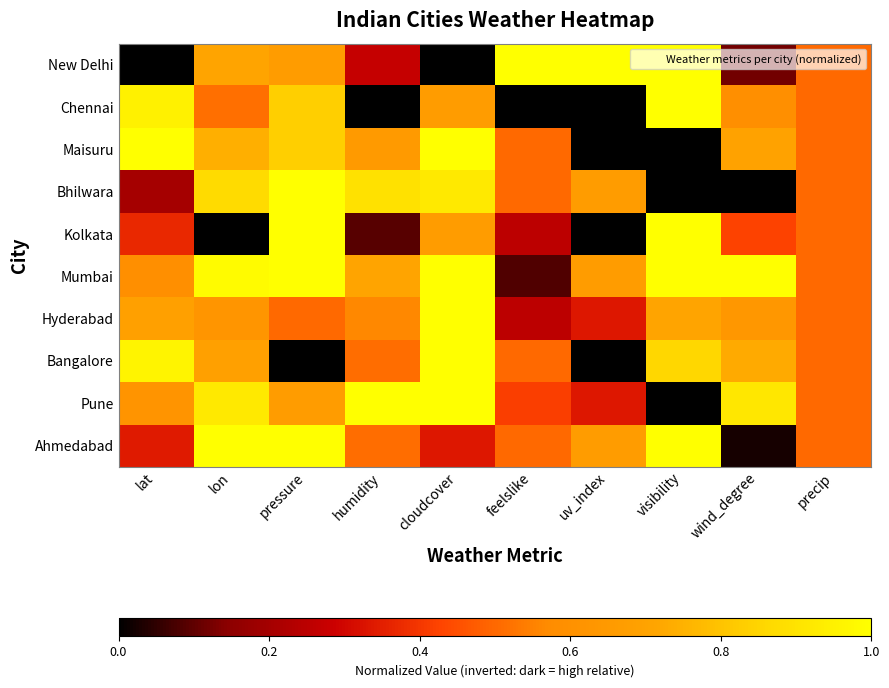

Count the number of categories in the chart.

10